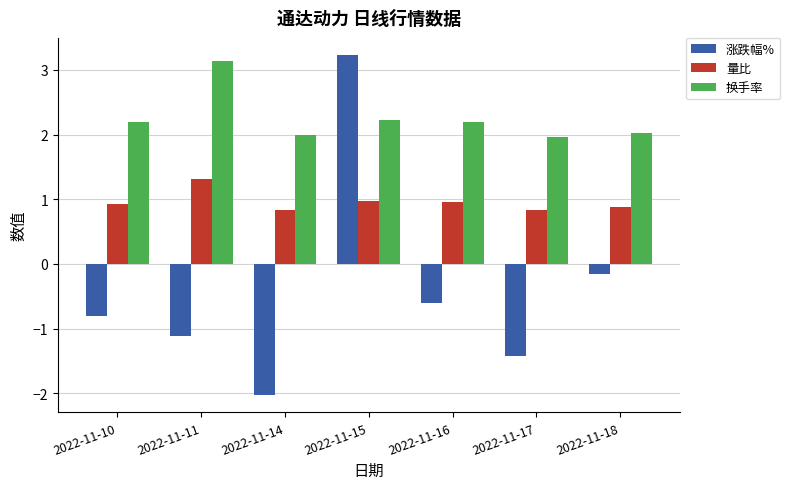

What is the sum of the 量比 values at 2022-11-10 and 2022-11-11?

2.2